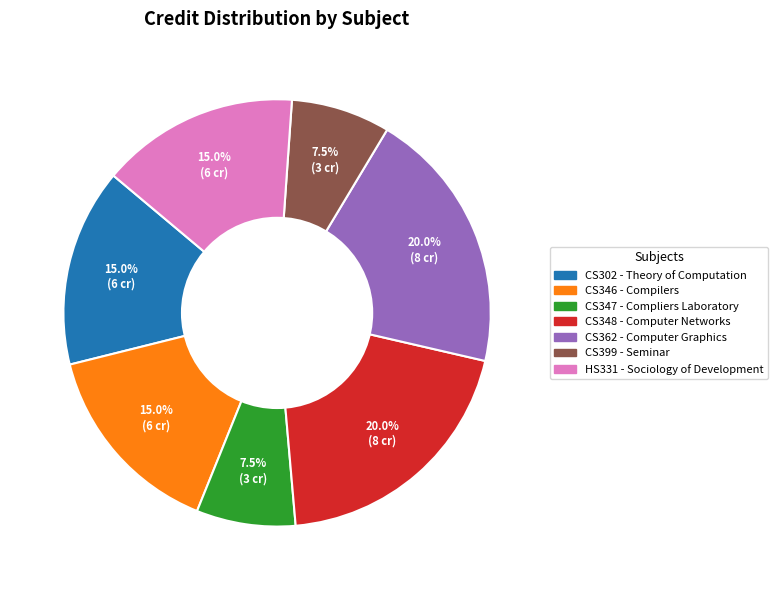

To the nearest percent, what percentage of the pie is CS348?

20%